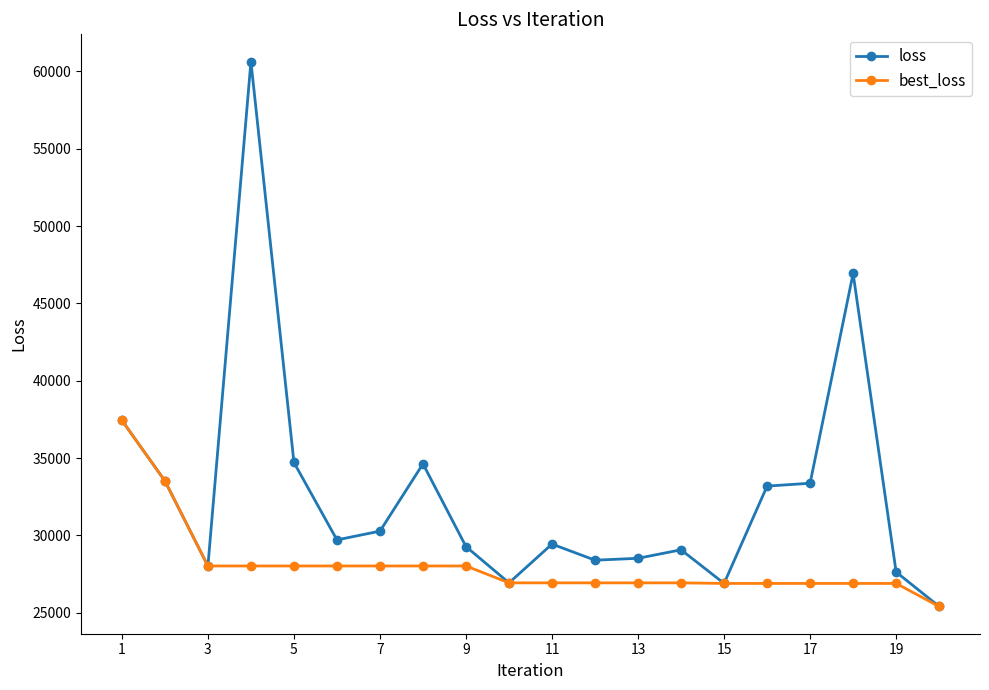

Rank the series by their maximum value, from highest to lowest.

loss, best_loss